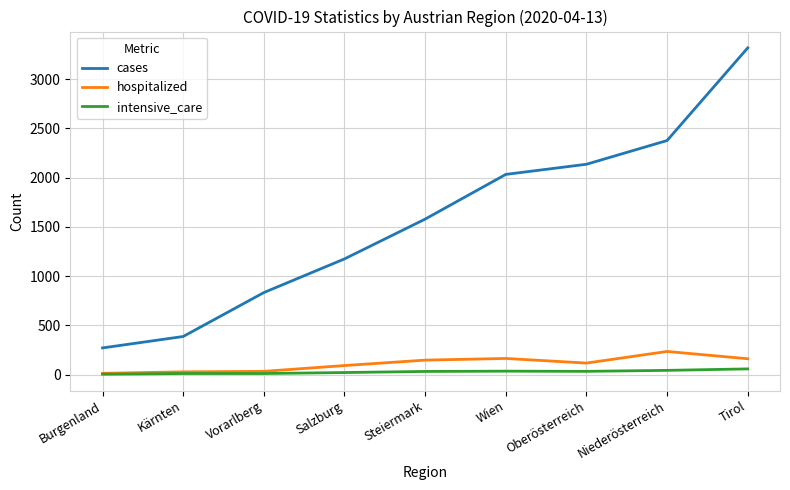

What is the sum of the hospitalized values at Niederösterreich and Kärnten?

261